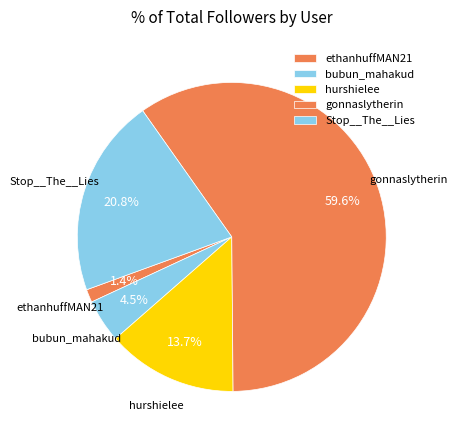

To the nearest percent, what is the combined percentage of bubun_mahakud and Stop__The__Lies?

25%